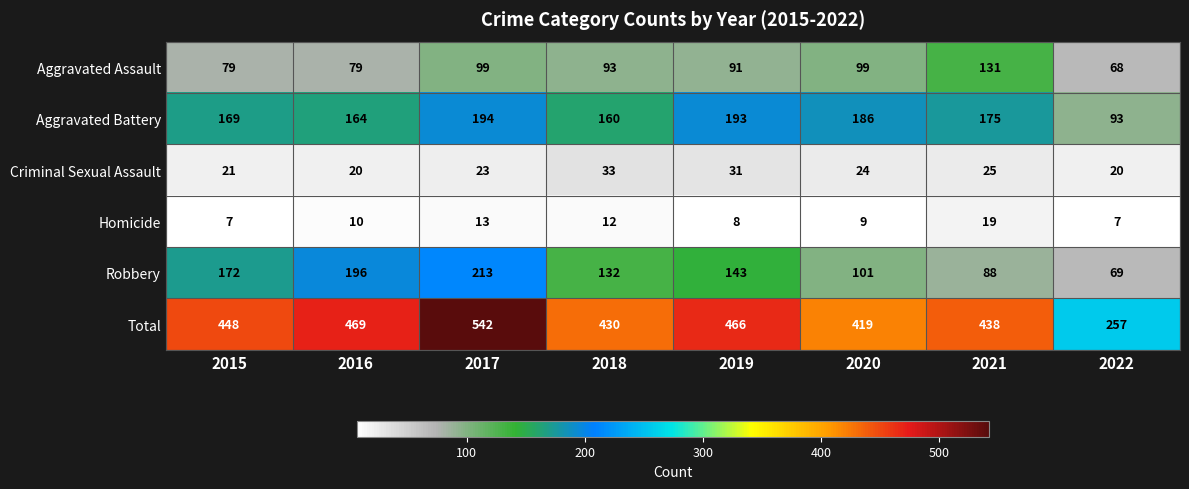

What is the difference between the second highest and minimum values in the Criminal Sexual Assault series?

11